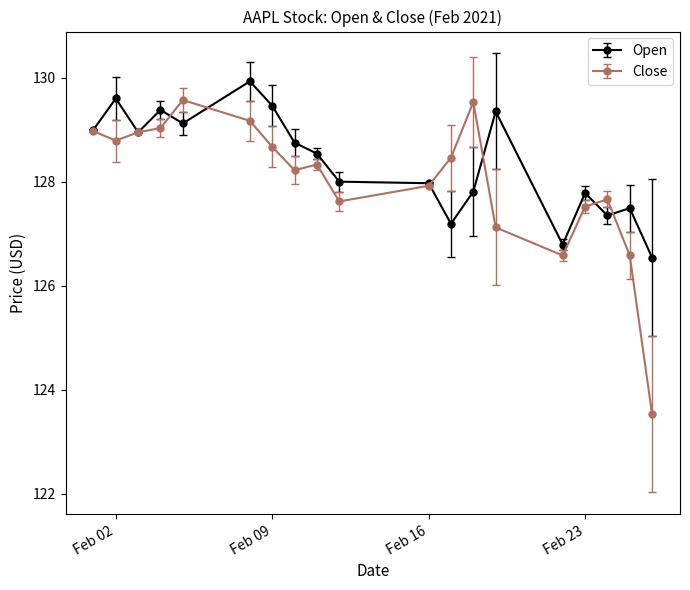

Count the number of data series in this chart.

2